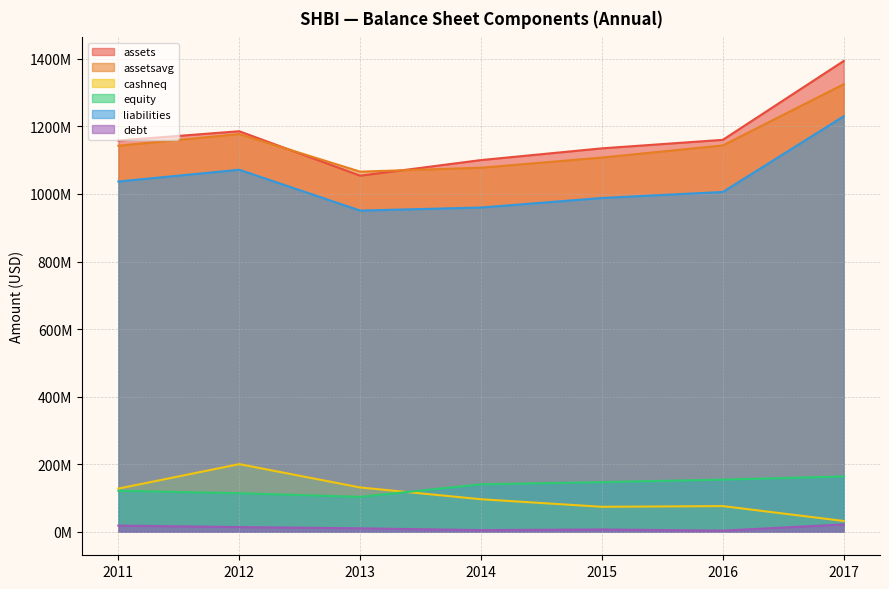

Rank the categories by equity value from lowest to highest.

2013, 2012, 2011, 2014, 2015, 2016, 2017